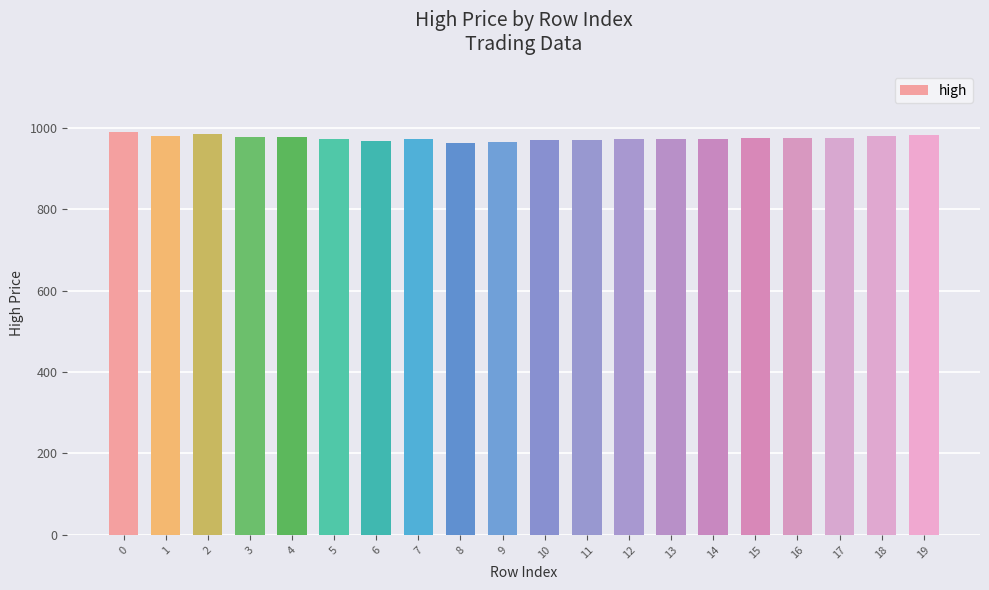

The value at 19 is 631. True or false?

False